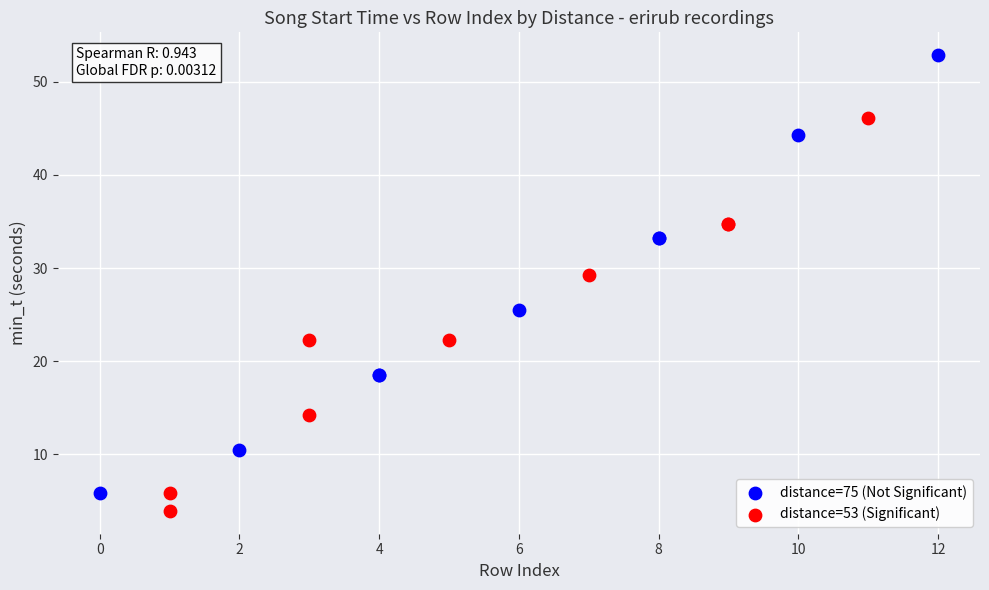

Which series contains the highest Y value?

distance=75 (Not Significant)